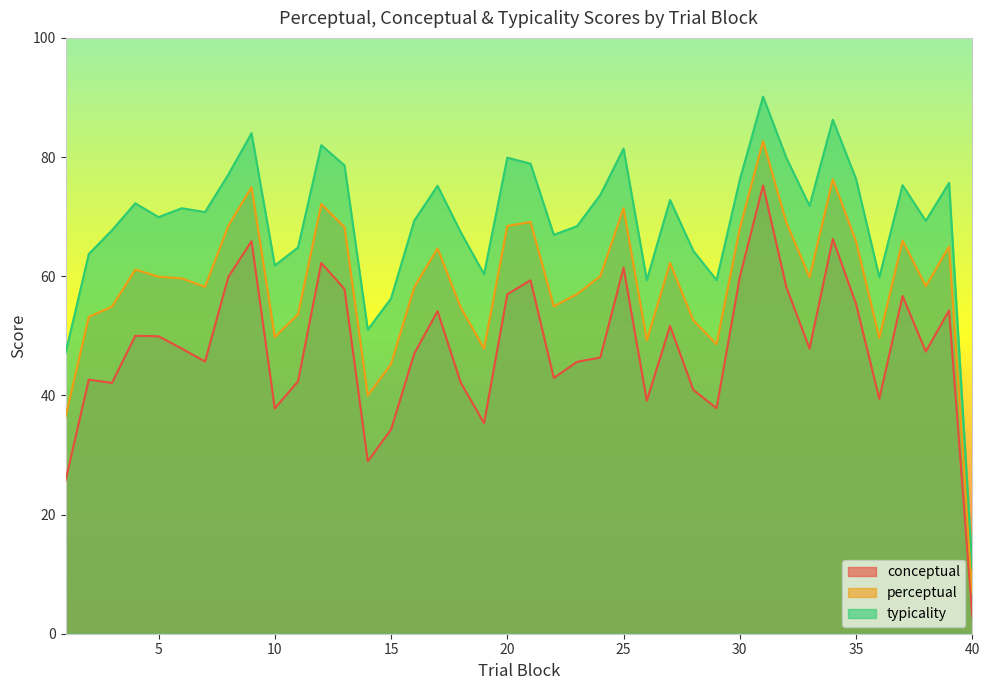

What are all the series names shown in the legend?

conceptual, perceptual, typicality